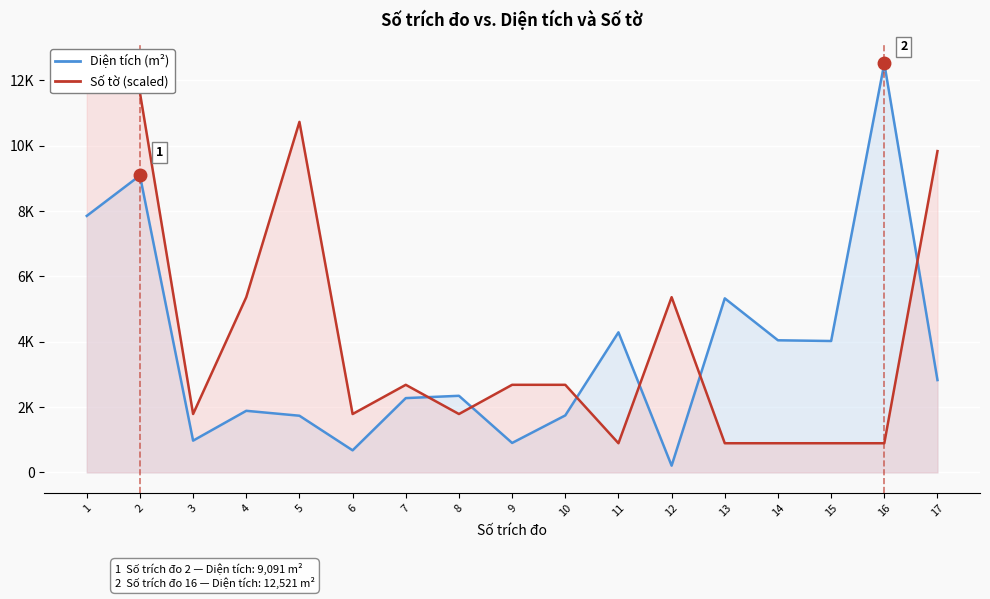

How many times do Số tờ (scaled) and Diện tích (m²) cross each other?

6